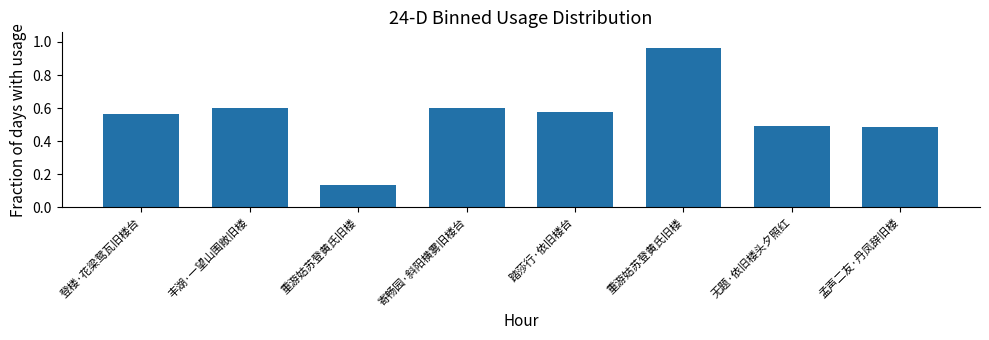

Which has a higher value, 重游姑苏登黄氏旧楼 or 踏莎行·依旧楼台?

重游姑苏登黄氏旧楼